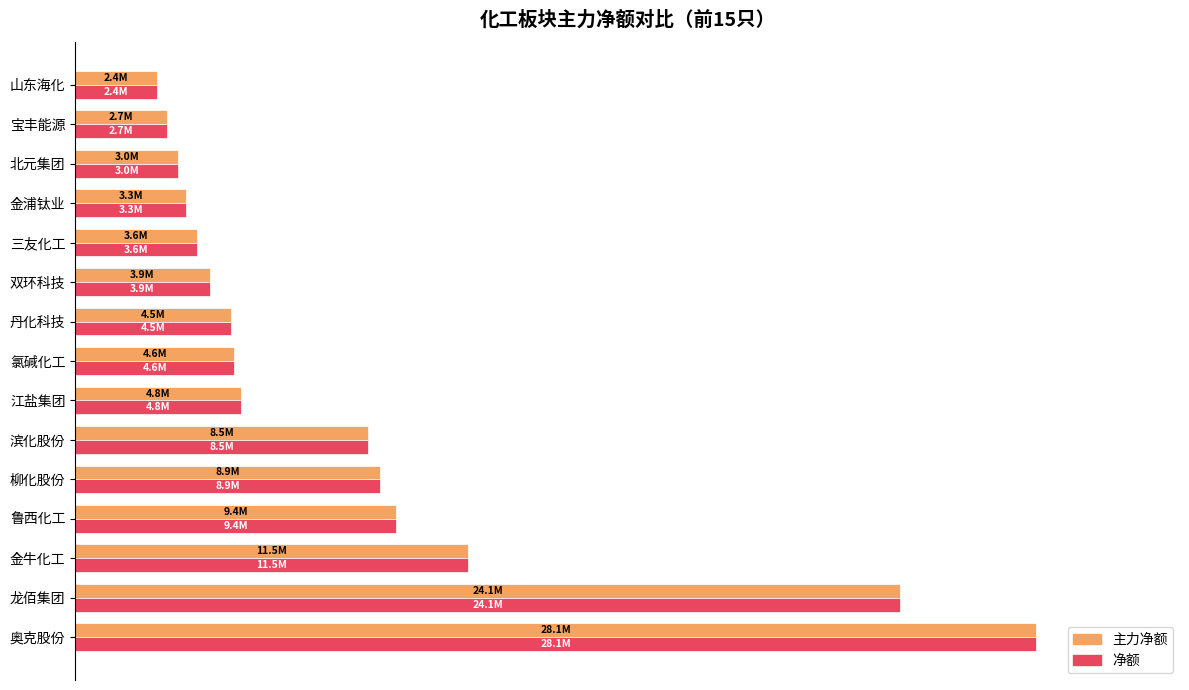

What are all the series names shown in the legend?

主力净额, 净额